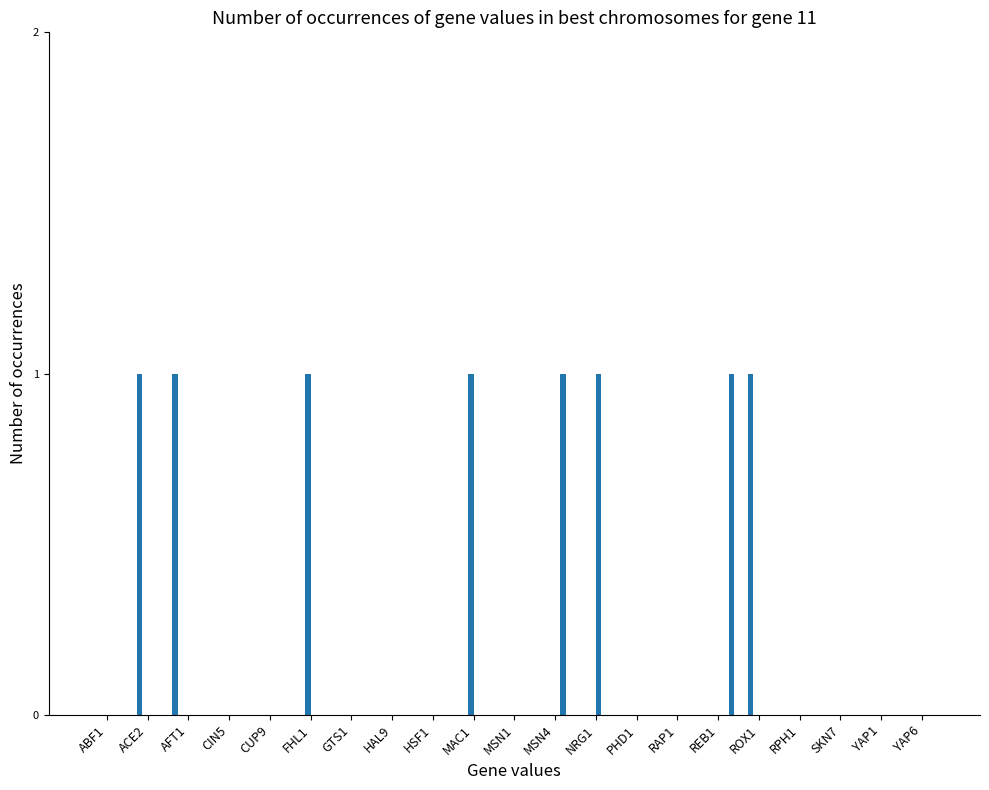

True or false: CUP9 has a value of 1 at MAC1.

False